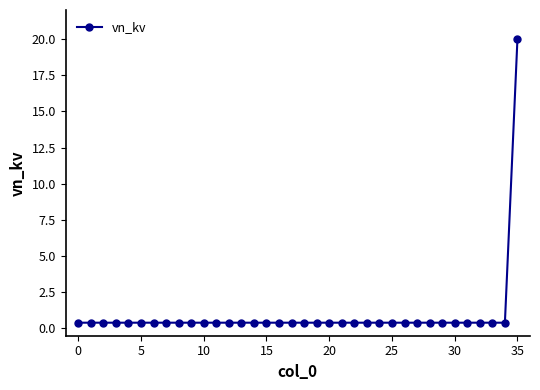

What is the difference between the maximum and minimum values?

19.6